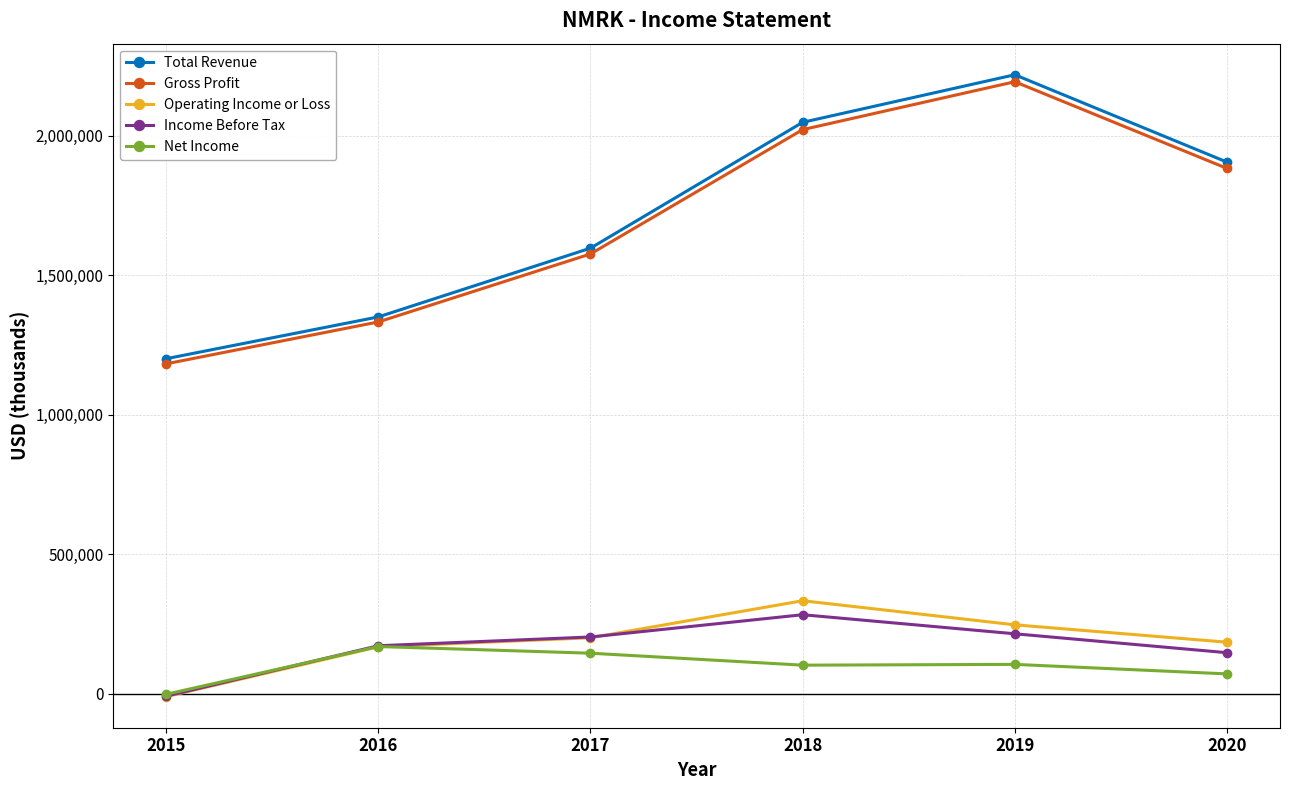

Which category has the lowest value across all series?

2015